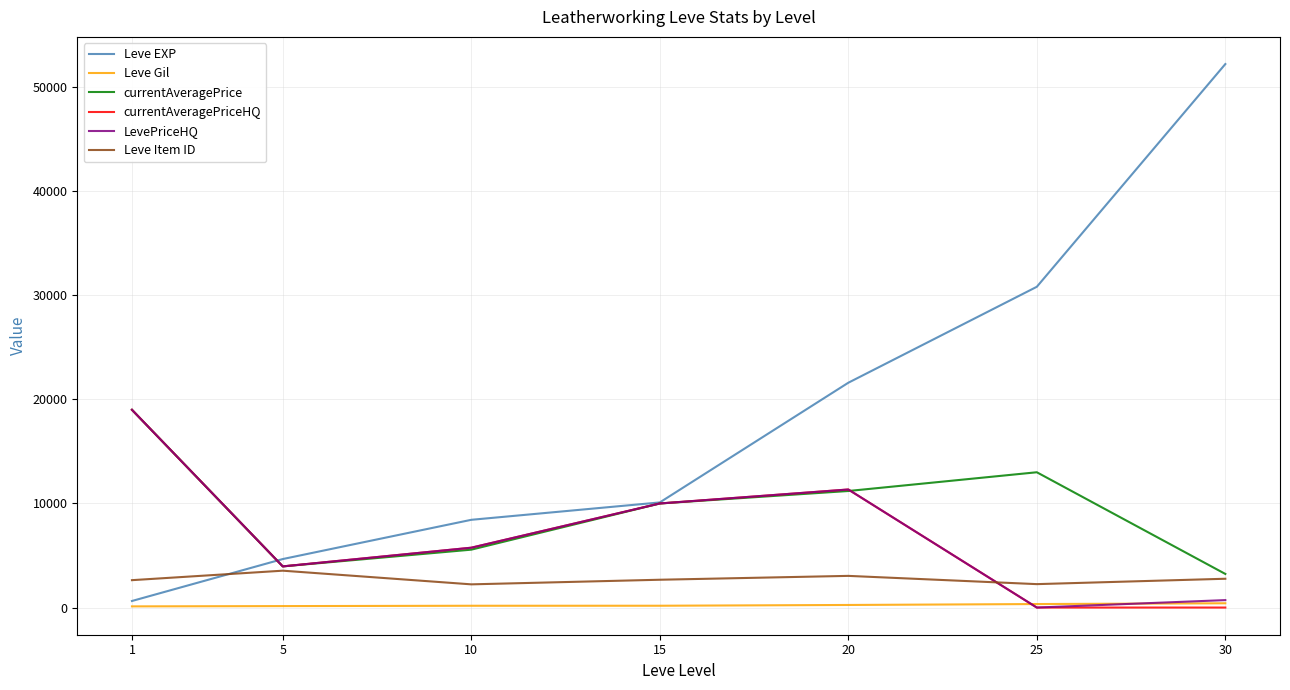

True or false: currentAveragePriceHQ has a value of 5750 at 10.

True